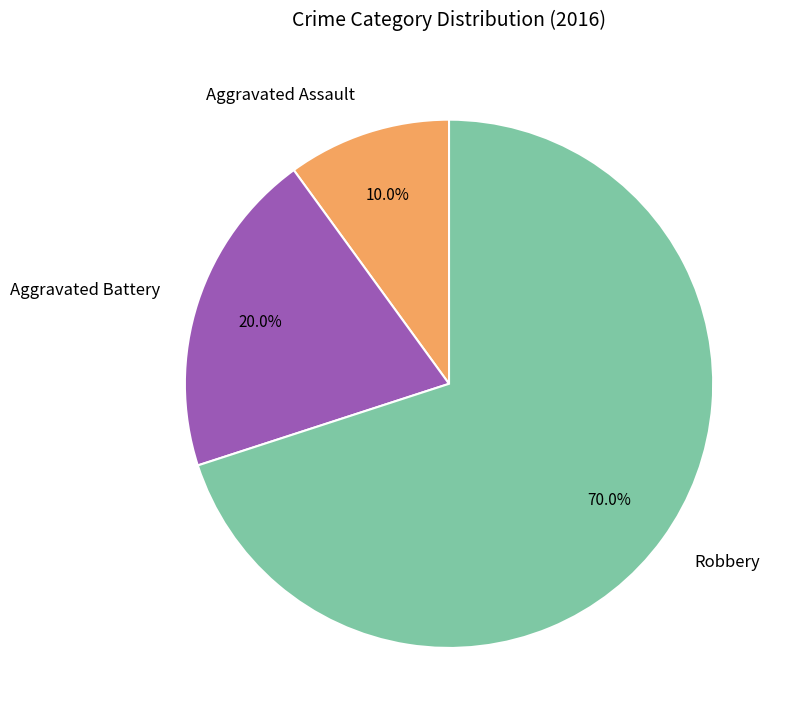

The Robbery slice represents 70% of the pie. True or false?

True